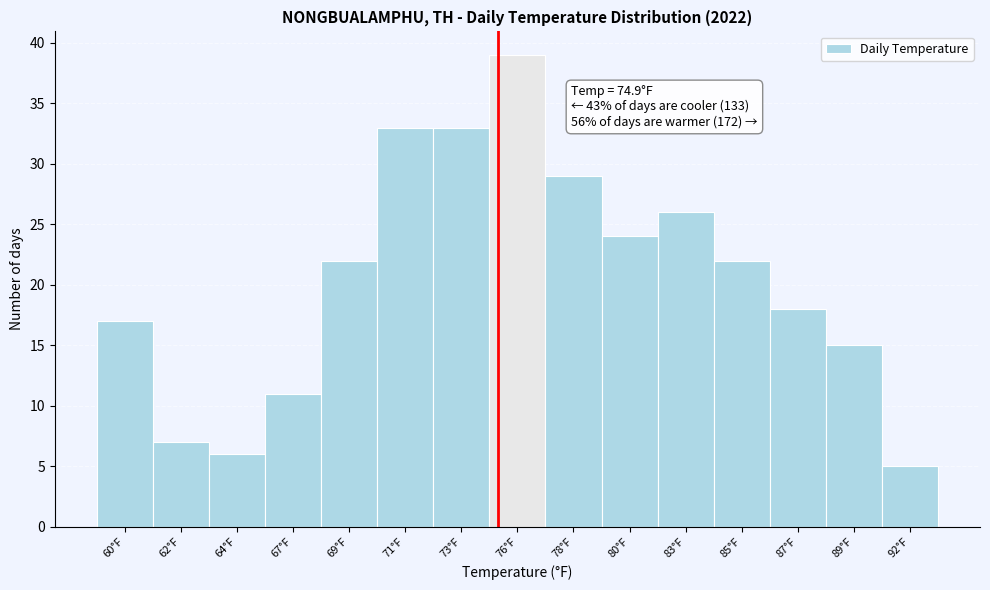

Reading left to right, extract all data points from this chart.

17	7	6	11	22	33	33	39	29	24	26	22	18	15	5